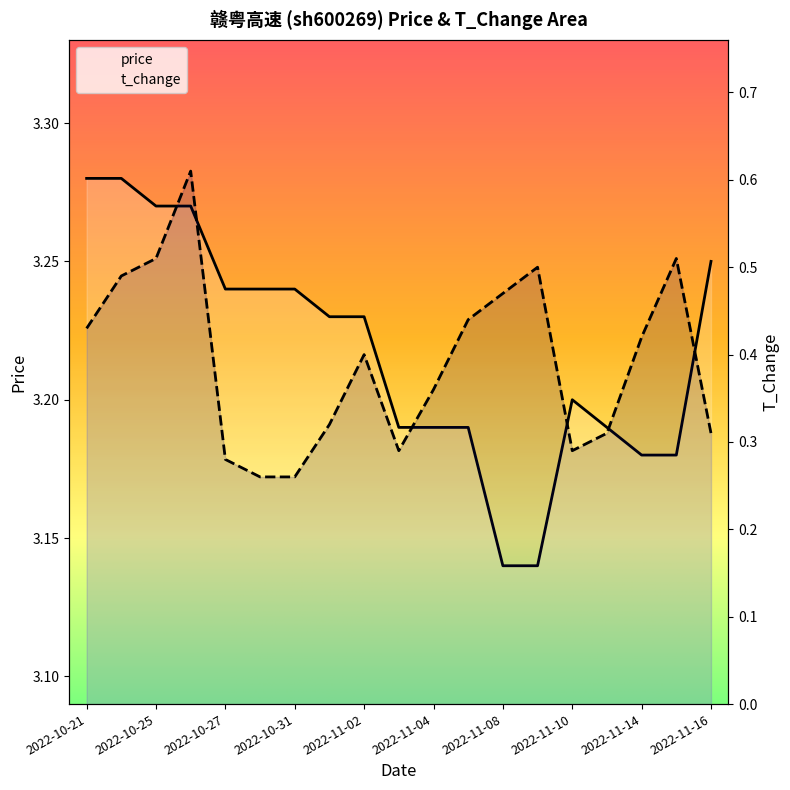

What is the label of the 1st point from the right?

2022-11-16